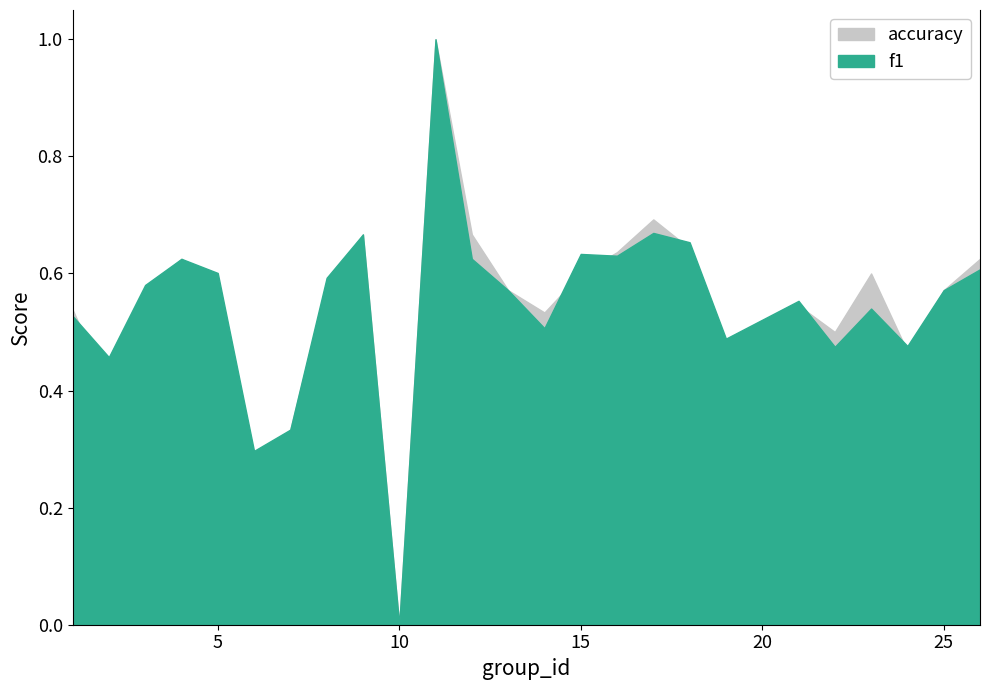

What is the approximate value of f1 at 25?

0.6